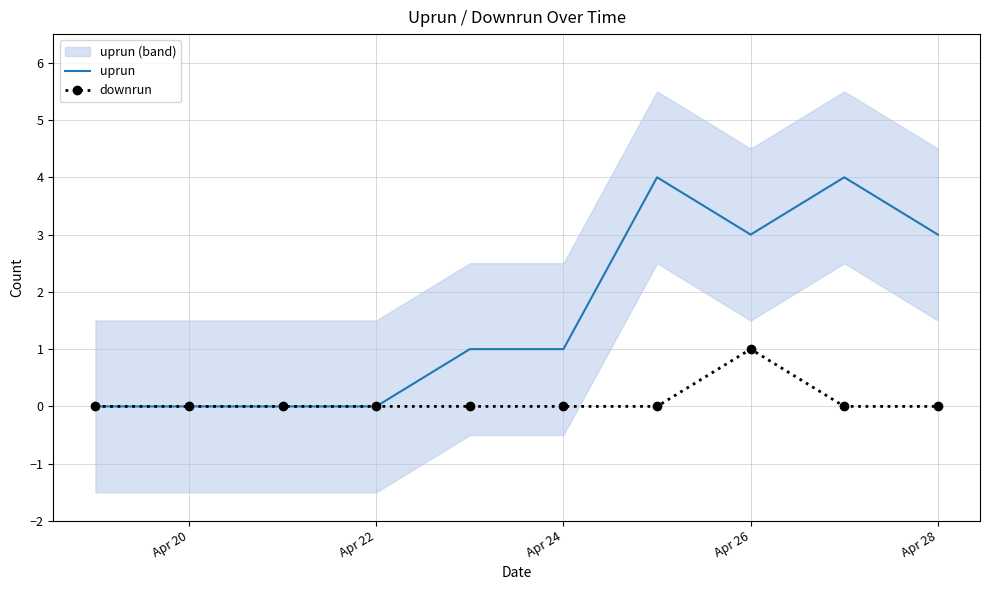

In uprun, how many points are higher than both neighbors (excluding endpoints)?

2